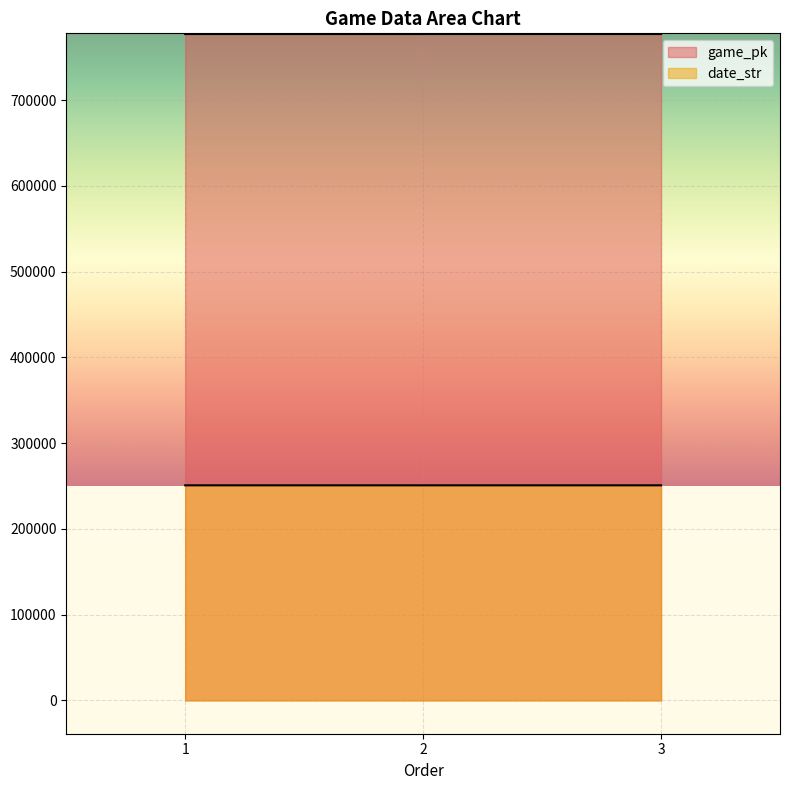

How many lines are shown in the chart?

2